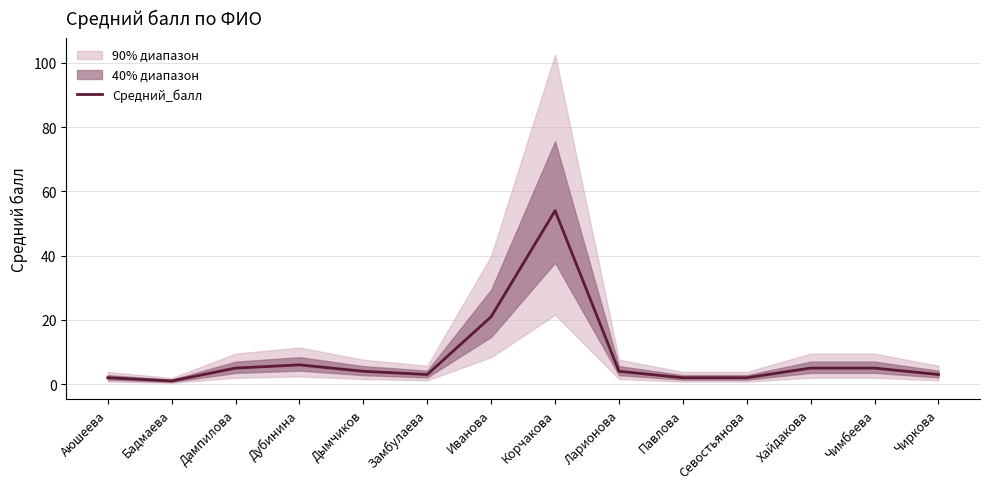

What is the label of the 12th point from the right?

Дампилова